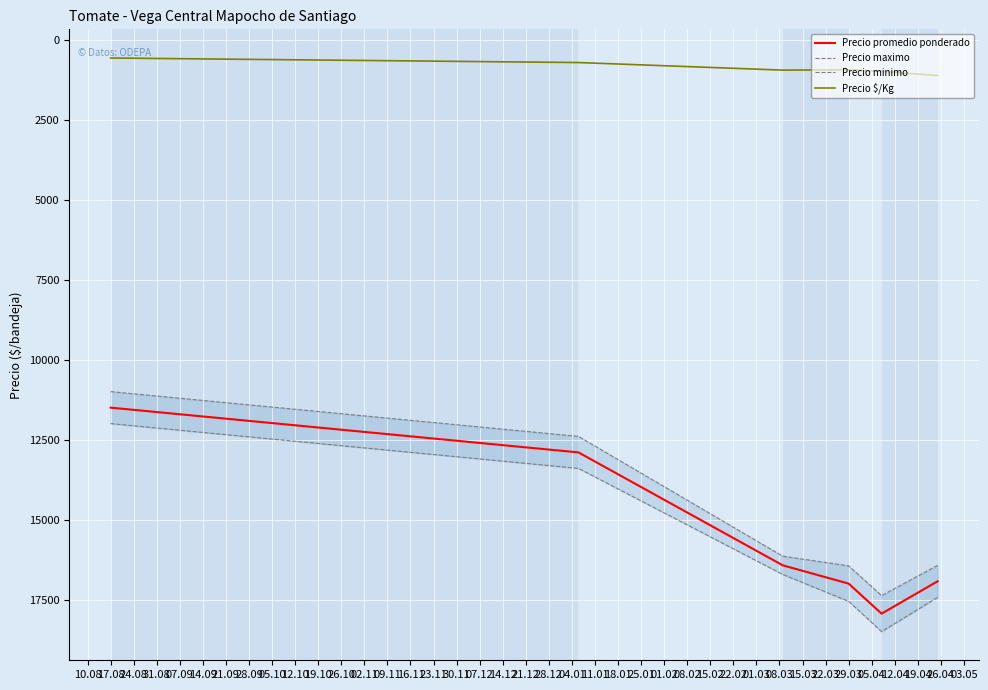

Which series has the largest total across all categories?

Precio maximo